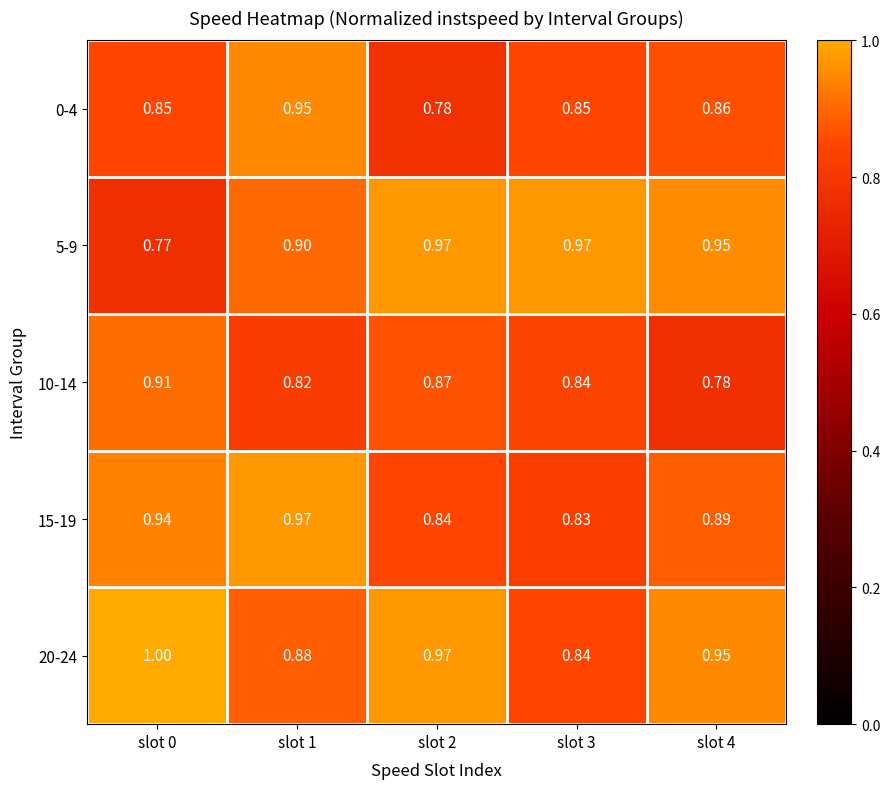

What is the spread (max minus min) of values at slot 2?

0.2